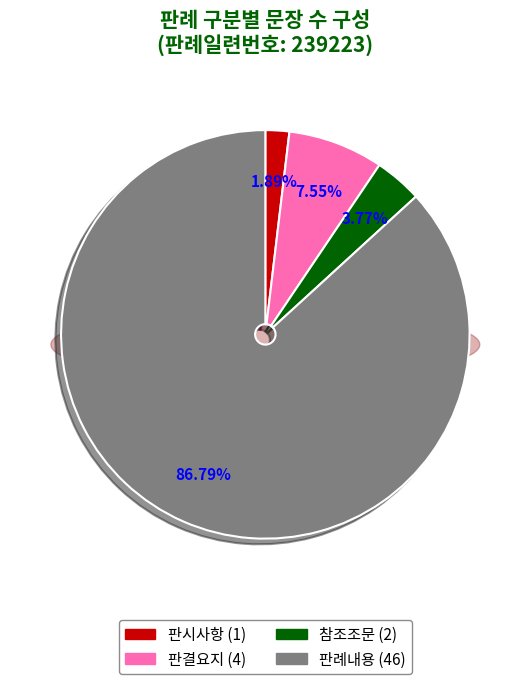

Is there a majority slice in this chart?

Yes